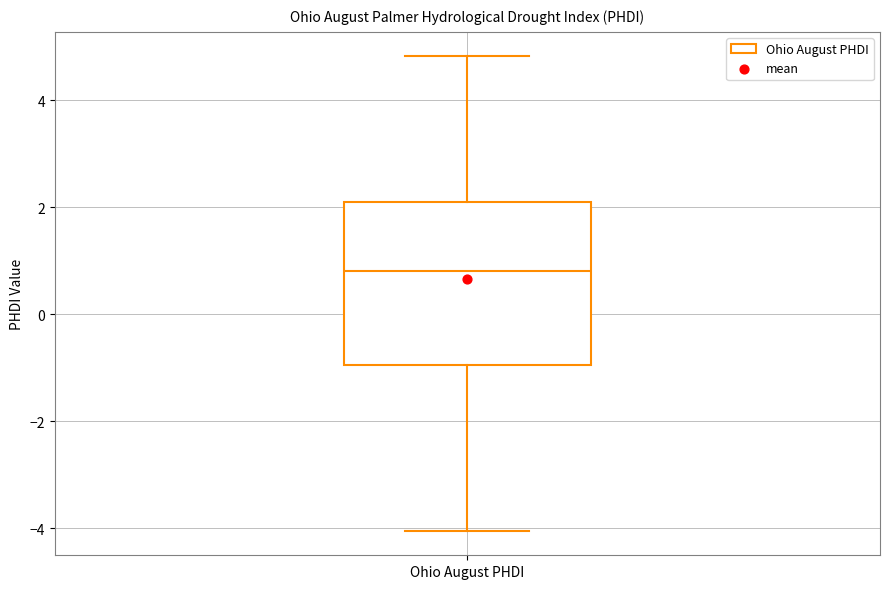

Where does the median line of the box for Ohio August PHDI sit on the y-axis? The values are not printed on the chart, so give them approximately, as read against the axis.

0.8